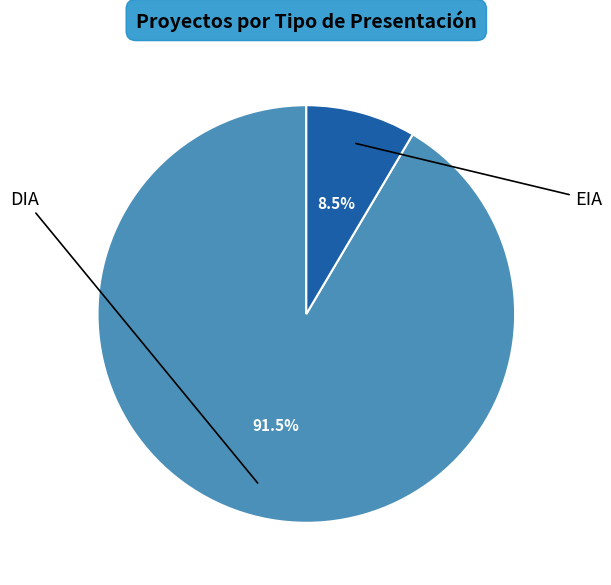

To the nearest percent, what is the average slice percentage?

50%